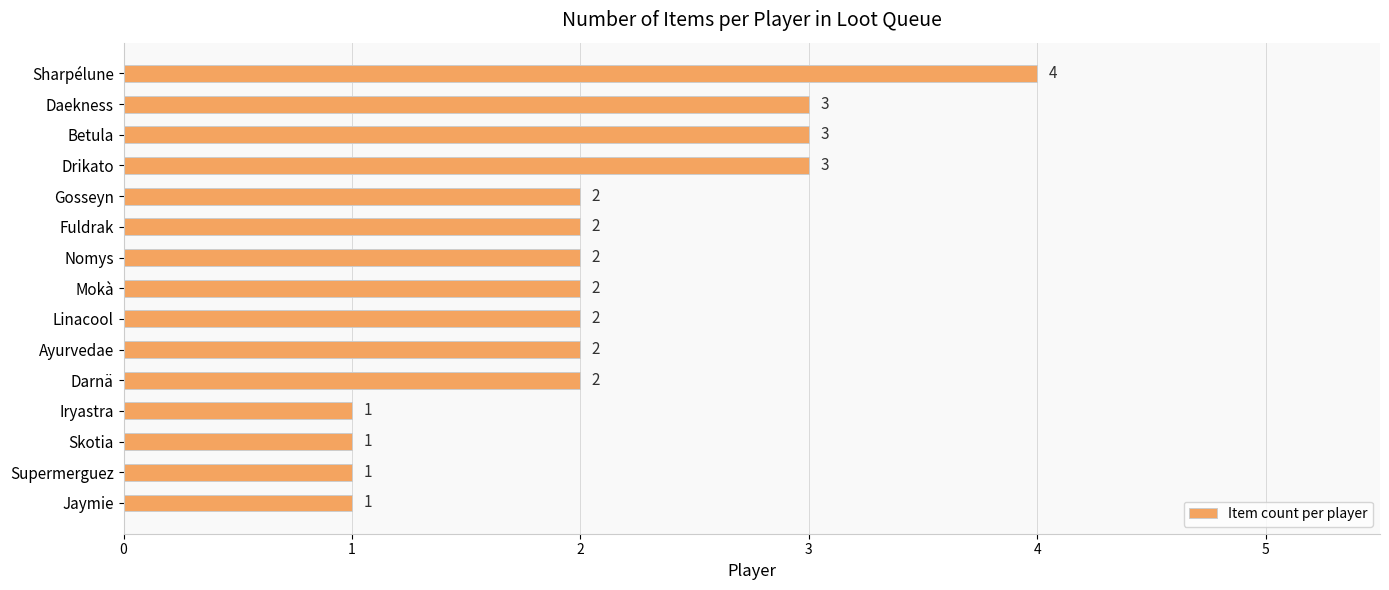

What is the smallest value displayed?

1